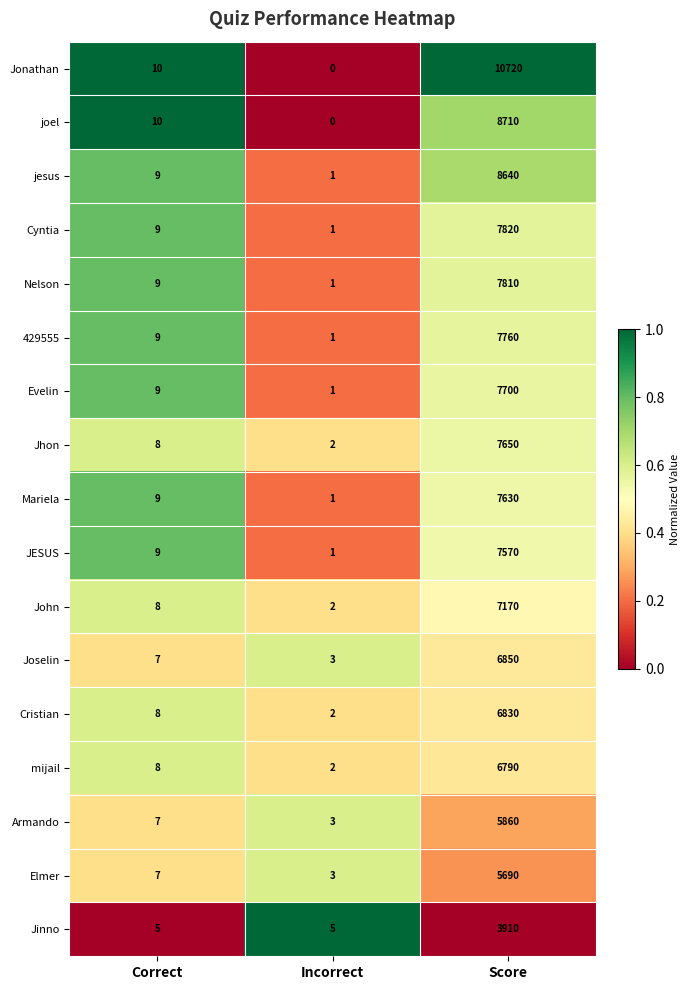

What is the difference between the second highest and minimum values in the joel series?

10